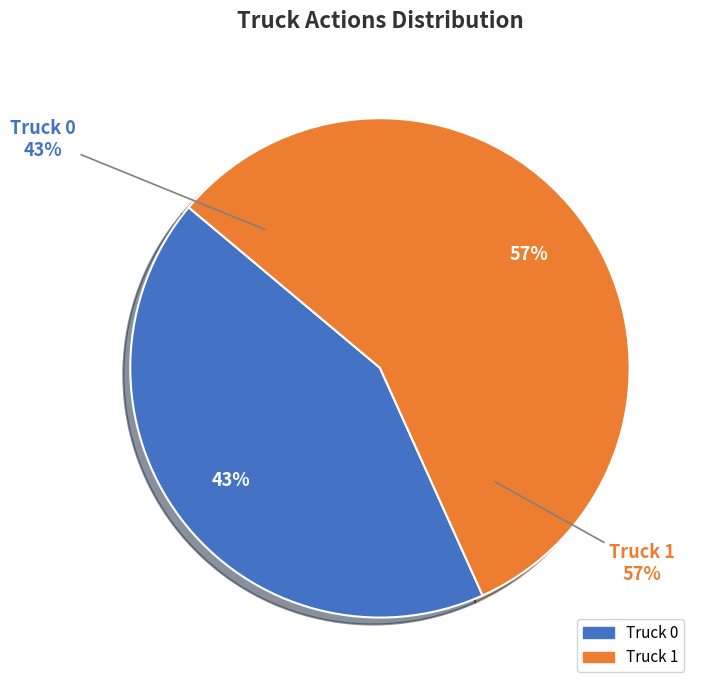

True or false: Truck 1 accounts for 51% of the total.

False